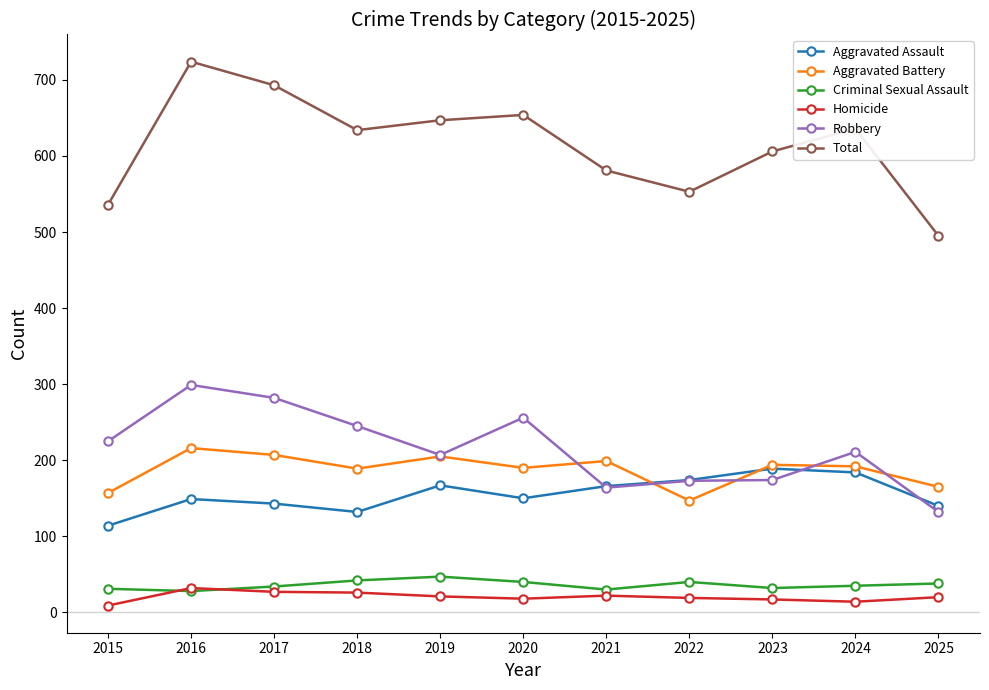

What is the difference between the Total values at 2019 and 2025?

152